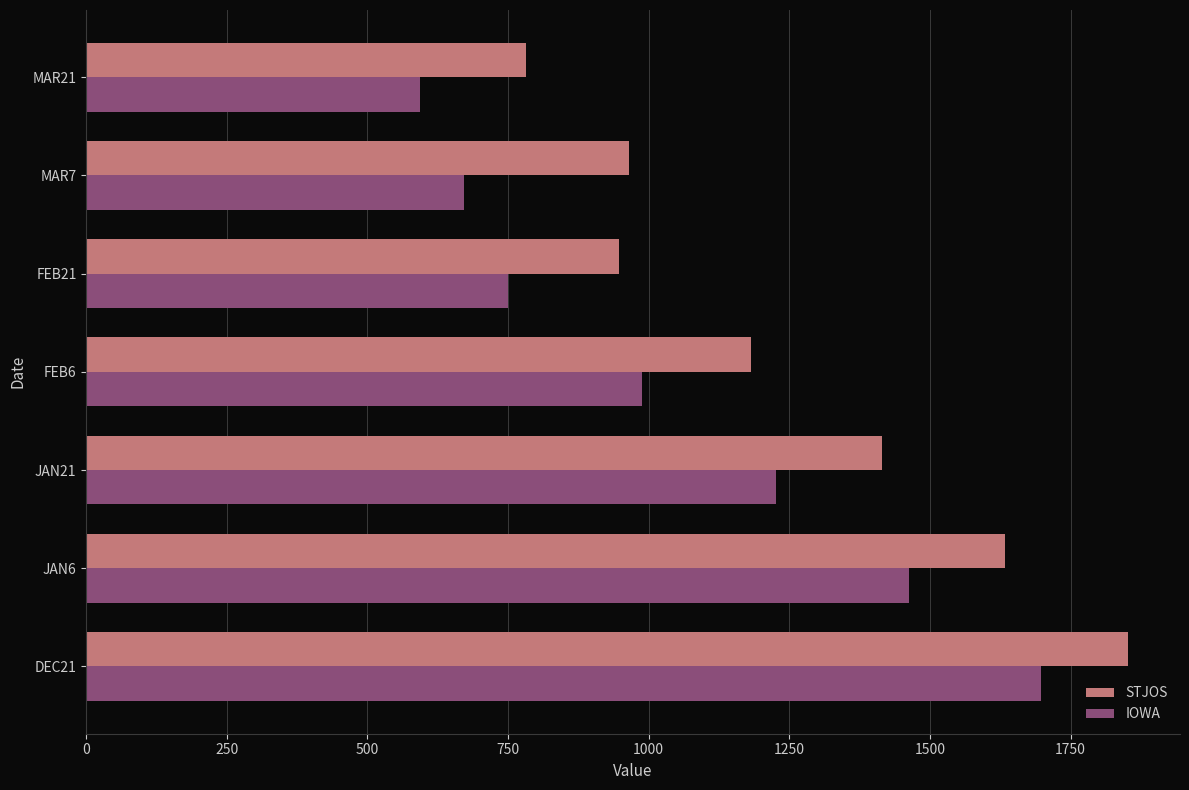

The value of IOWA at JAN6 is 2463. True or false?

False